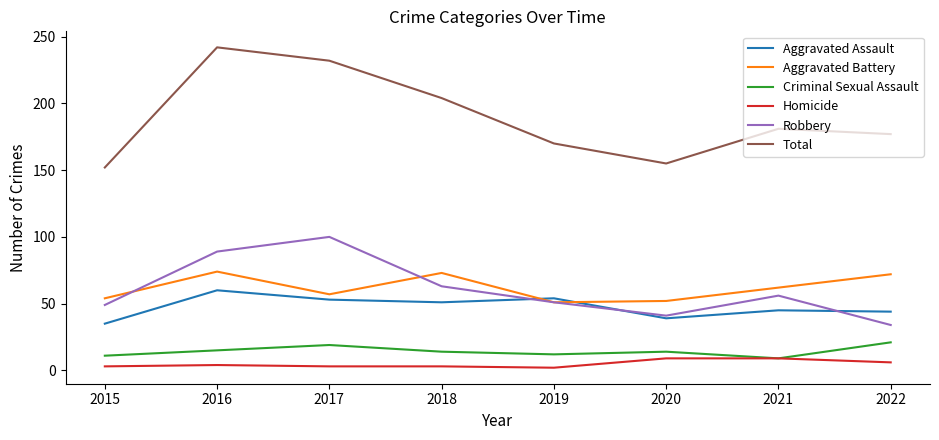

Which series has the largest total across all categories?

Total